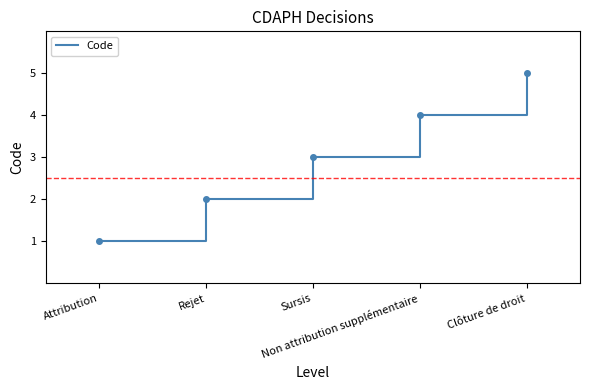

What is the sum of the values at Rejet and Sursis?

5